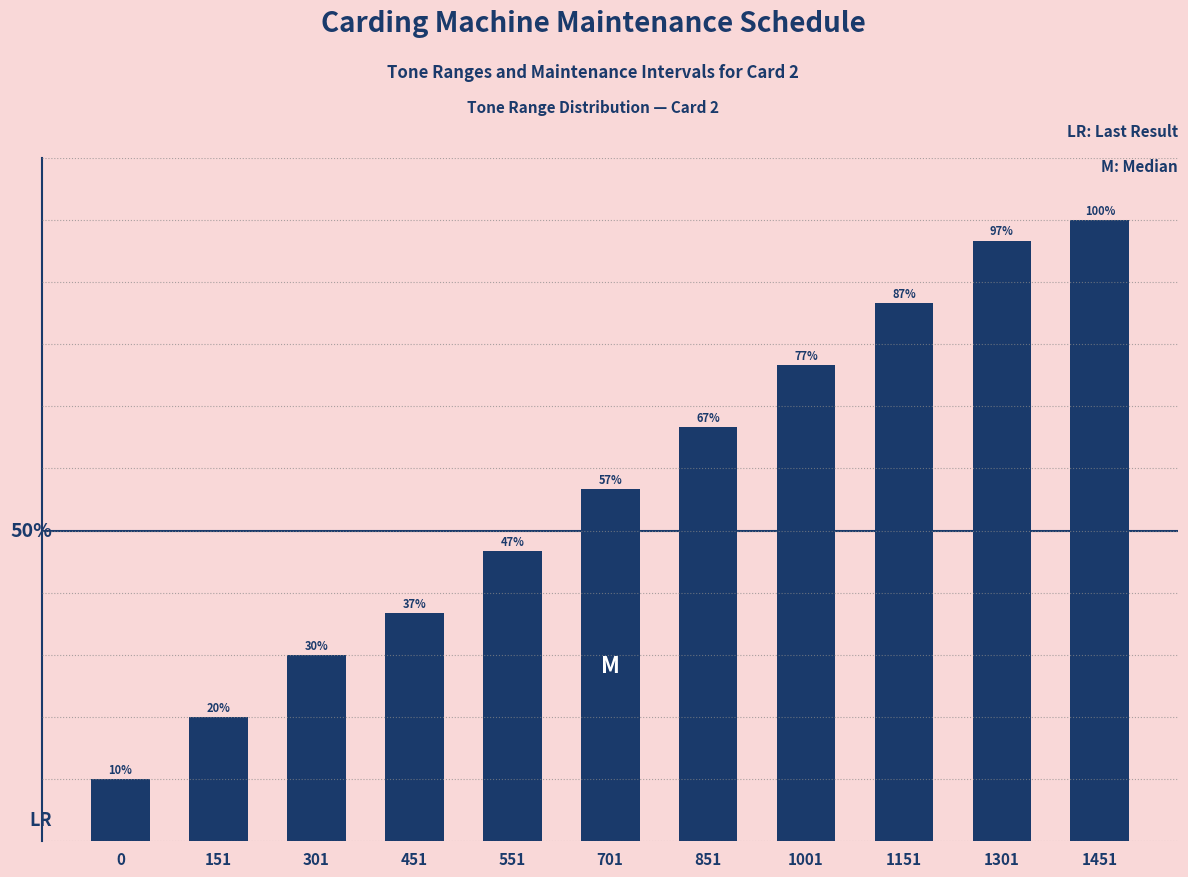

Rank the categories by value from lowest to highest.

0, 151, 301, 451, 551, 701, 851, 1001, 1151, 1301, 1451